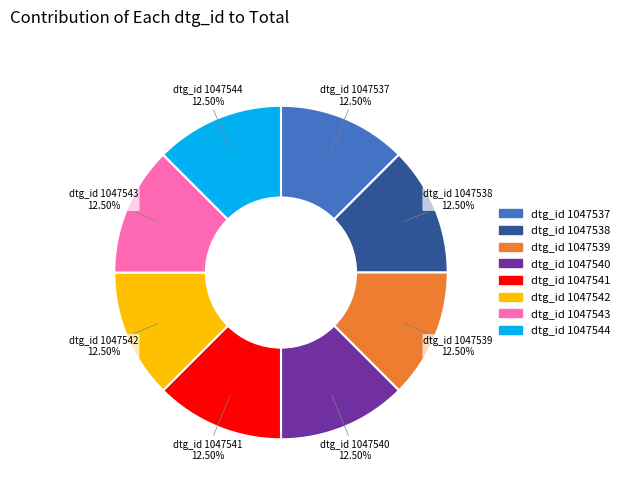

Combined, do dtg_id 1047542 and dtg_id 1047544 account for over 50%?

No